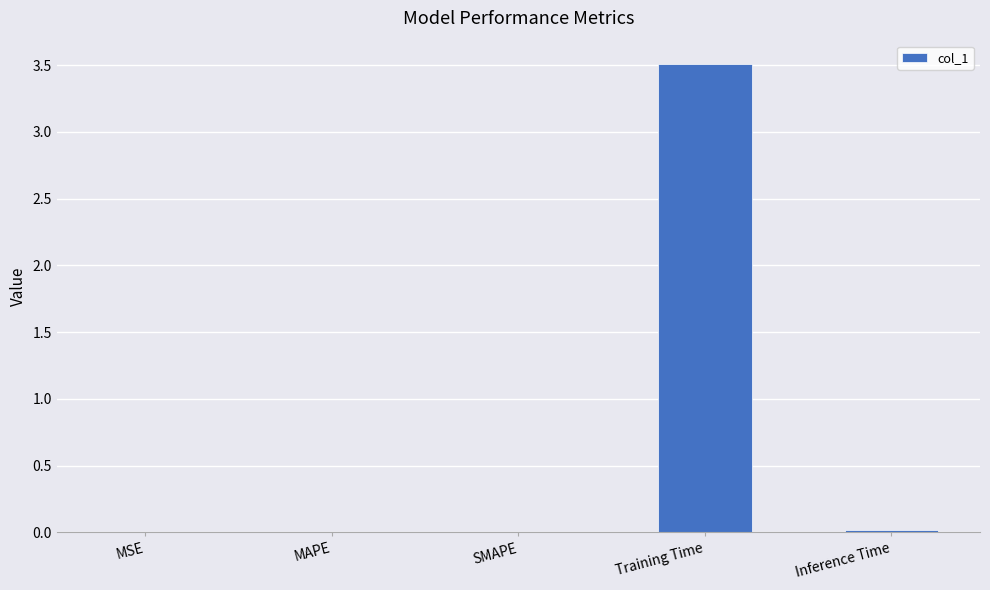

Between MAPE and Training Time, which is larger?

Training Time